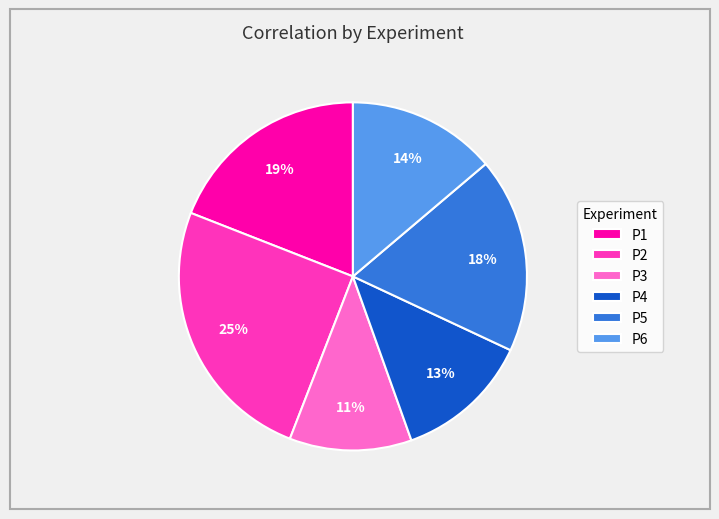

To the nearest percent, what is the difference between the largest and smallest slice percentages?

14%